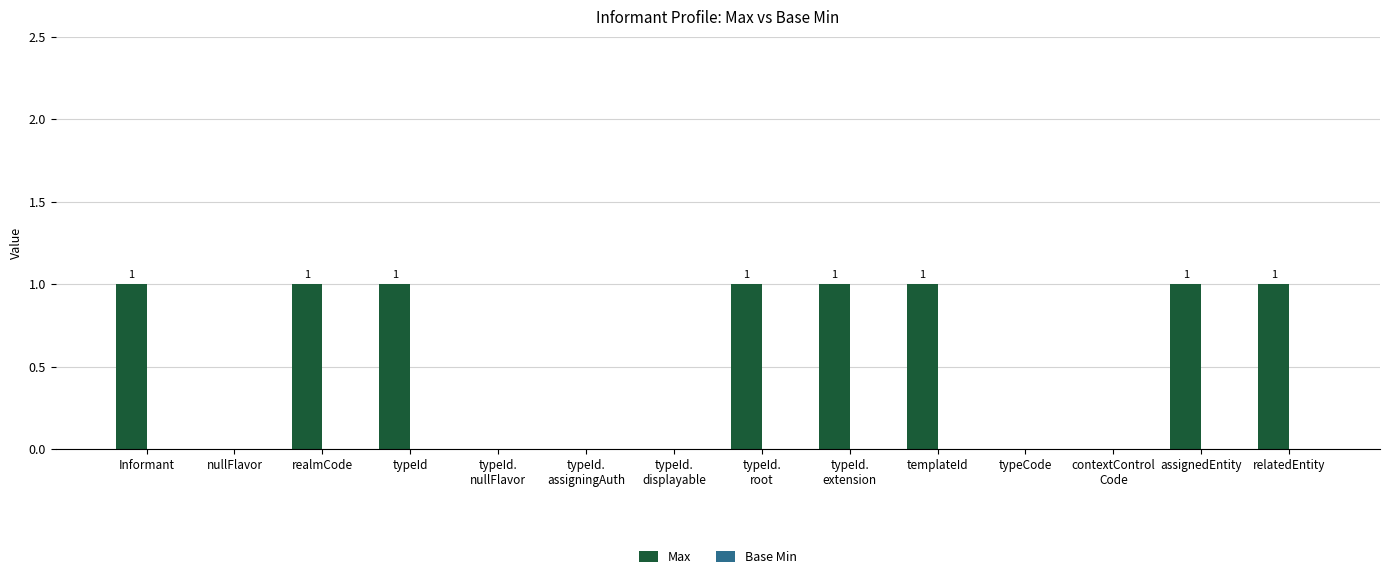

How many distinct data groups are displayed?

1